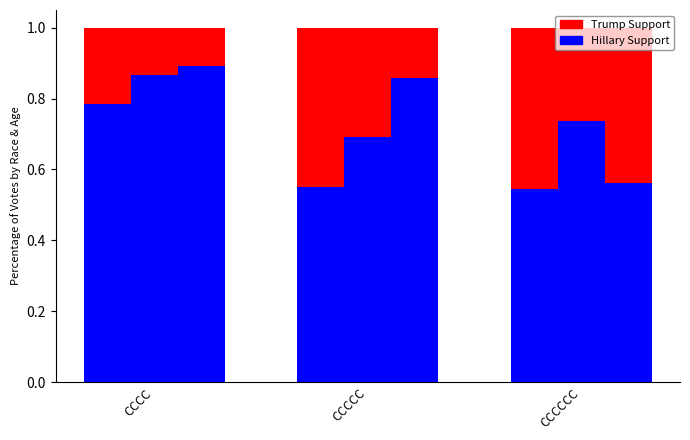

At which category is the sum across all series the highest?

CCCC